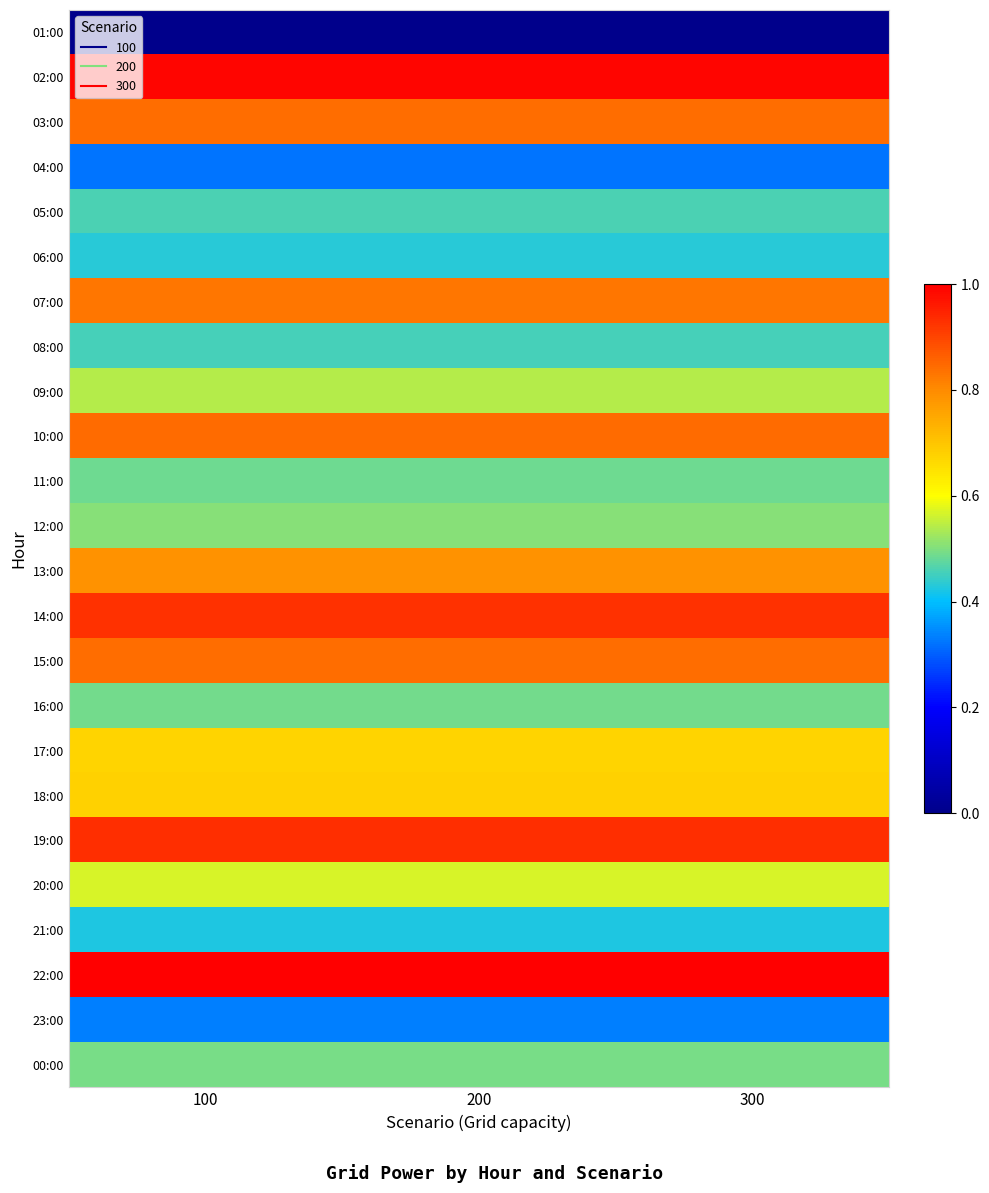

Rank the series by their maximum value, from highest to lowest.

22:00, 02:00, 19:00, 14:00, 10:00, 03:00, 15:00, 07:00, 13:00, 18:00, 17:00, 20:00, 09:00, 12:00, 00:00, 16:00, 11:00, 05:00, 08:00, 06:00, 21:00, 23:00, 04:00, 01:00